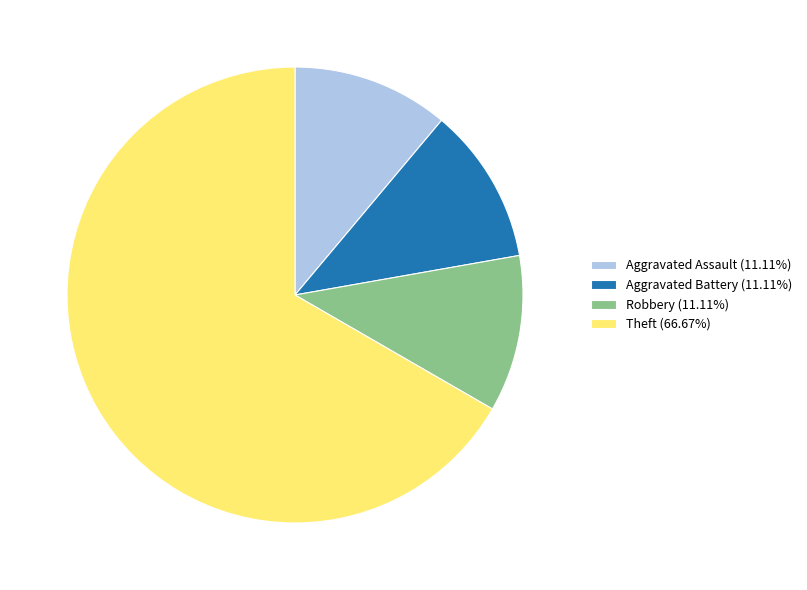

Is the sum of Aggravated Assault (11.11%) and Robbery (11.11%) greater than half?

No